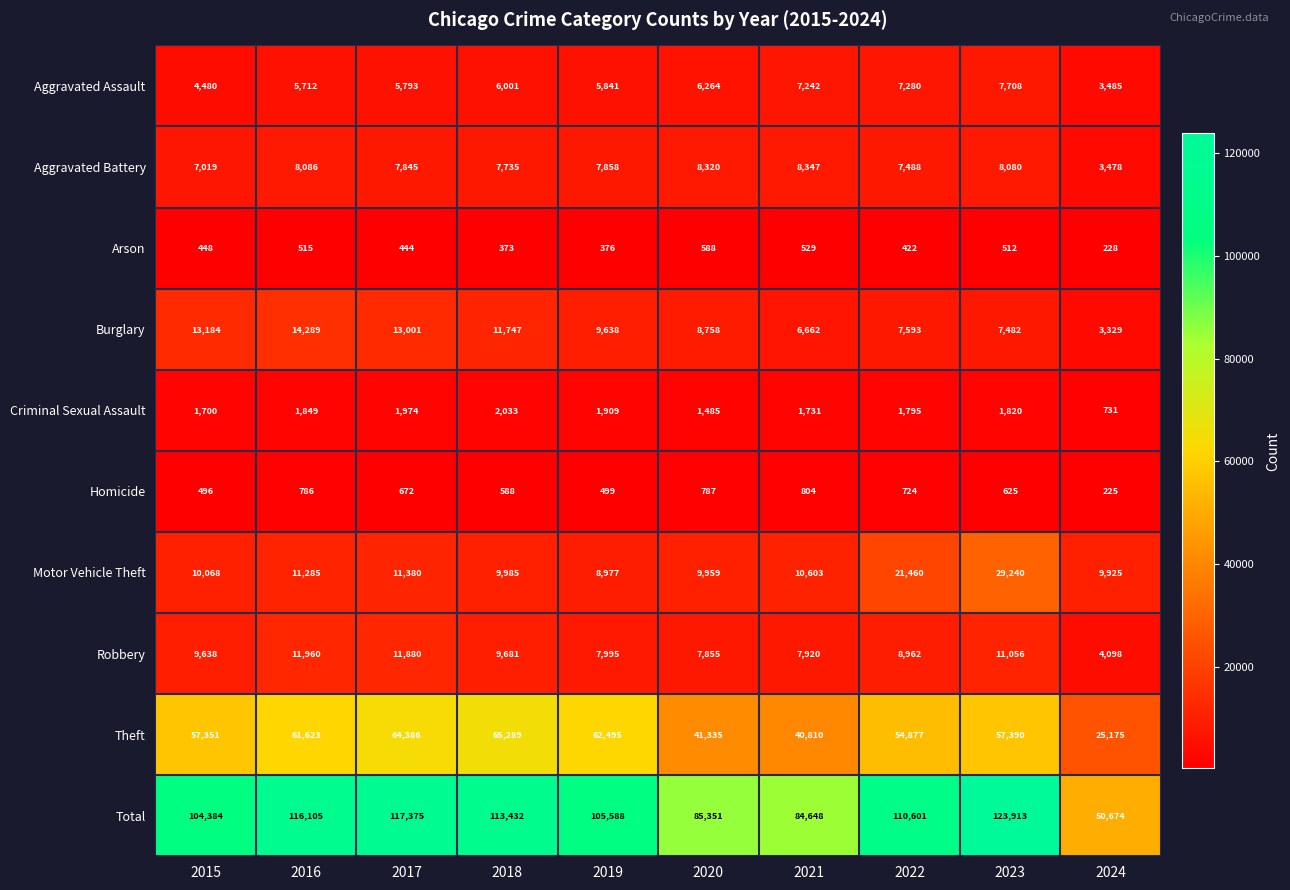

How many distinct data groups are displayed?

10